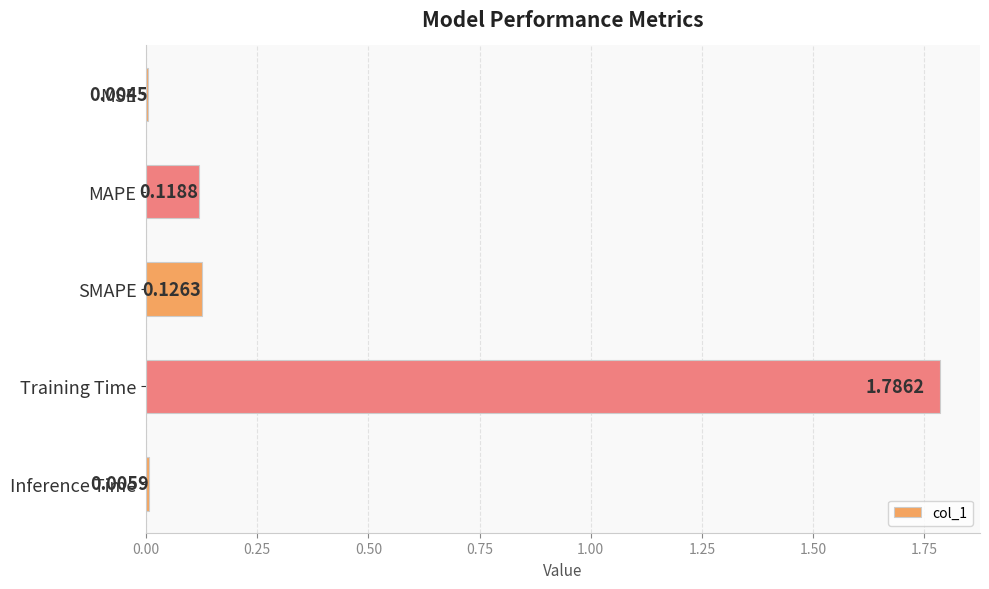

Between Inference Time and SMAPE, which is larger?

SMAPE